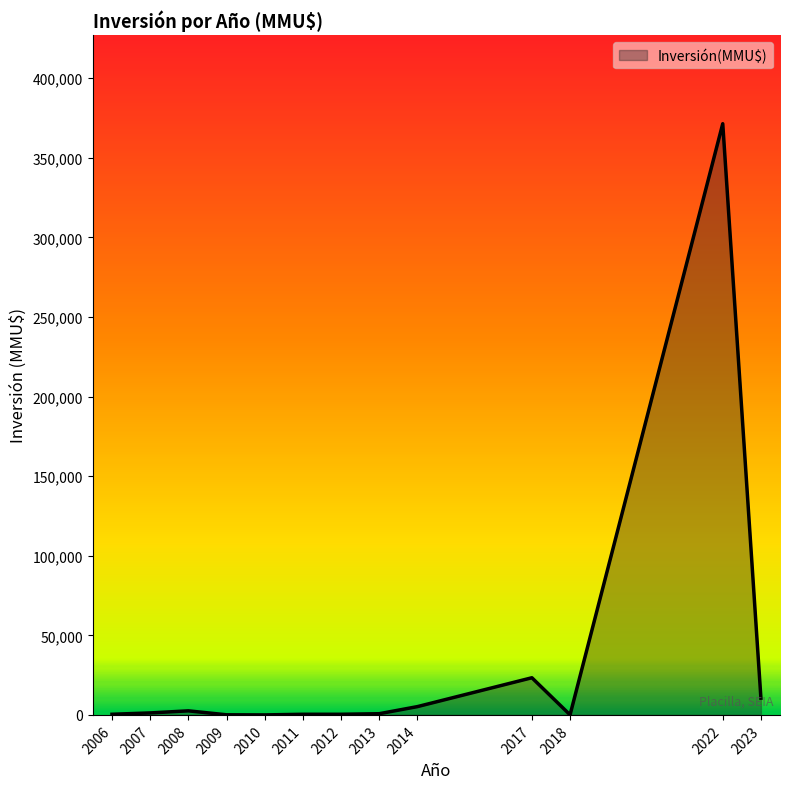

What is the difference between the maximum and minimum values?

371400